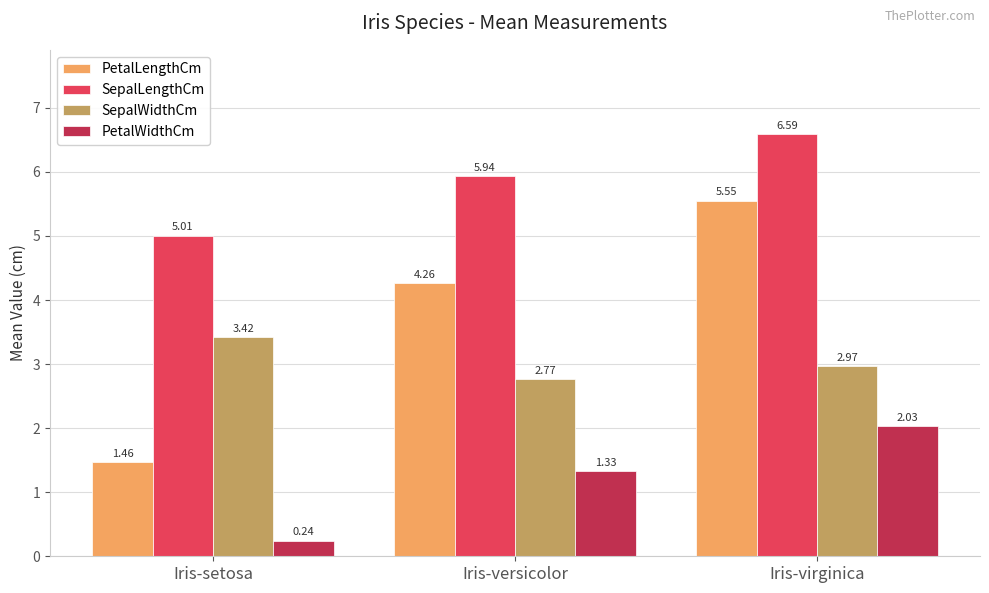

What is the sum of all PetalLengthCm values?

11.3